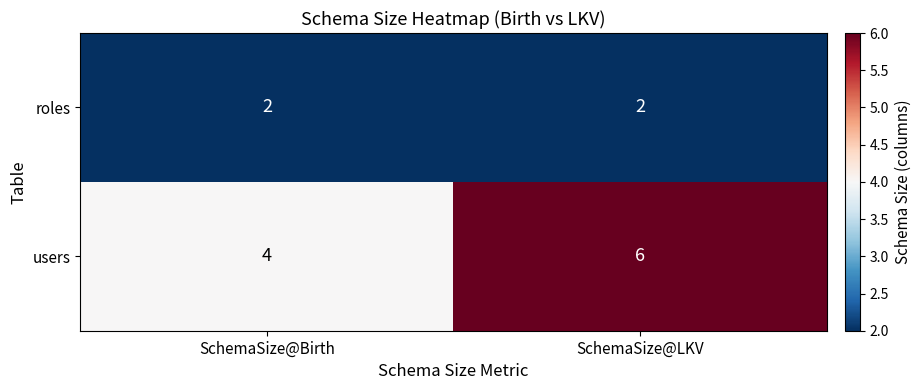

Reading right to left, transcribe all the data shown in this chart.

roles: 2	2
users: 6	4